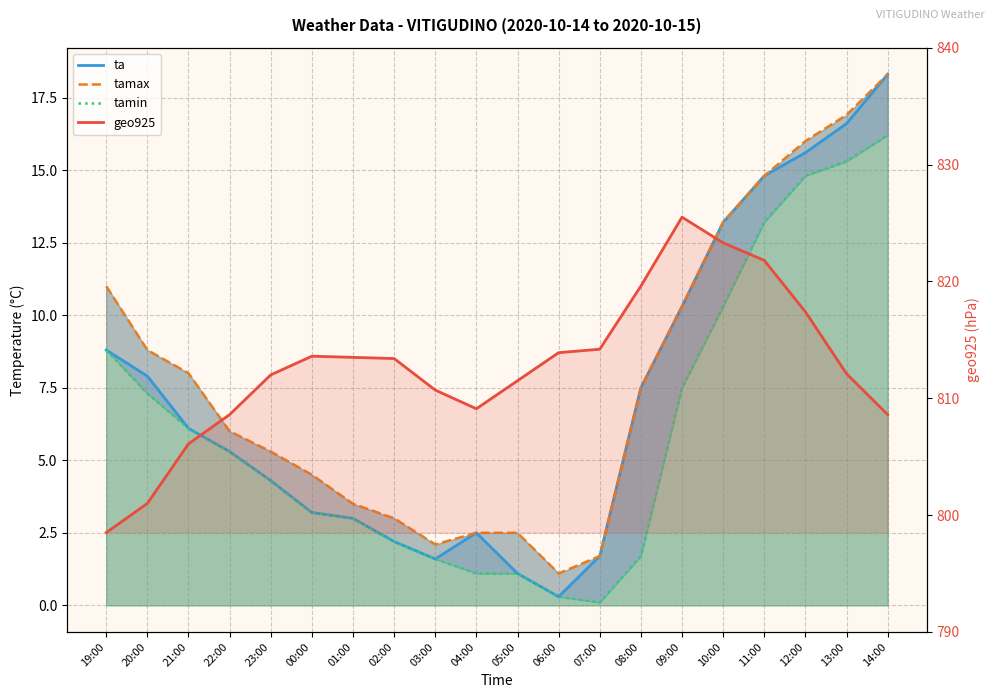

Does the chart have visible grid lines?

Yes